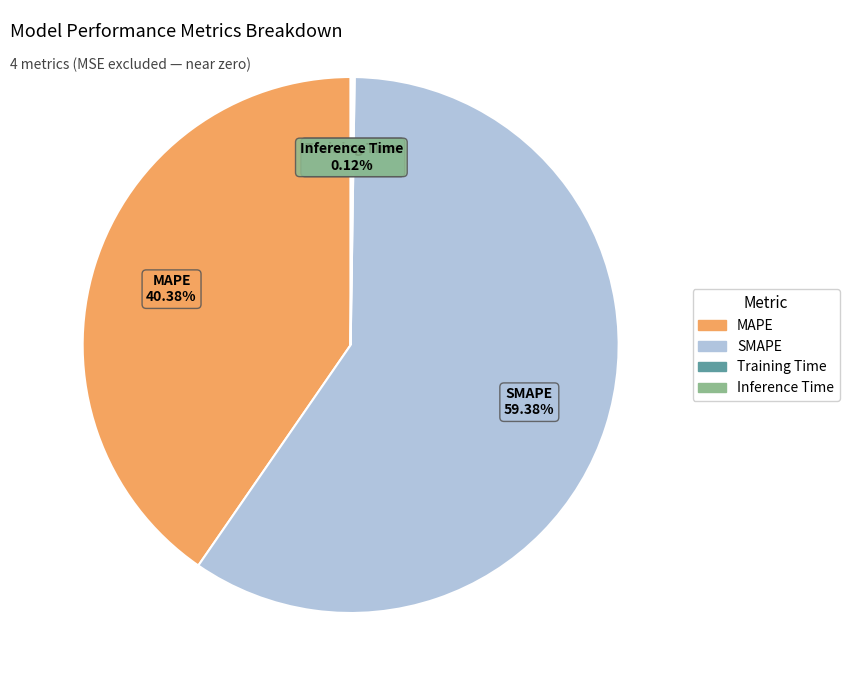

Is there a majority slice in this chart?

Yes